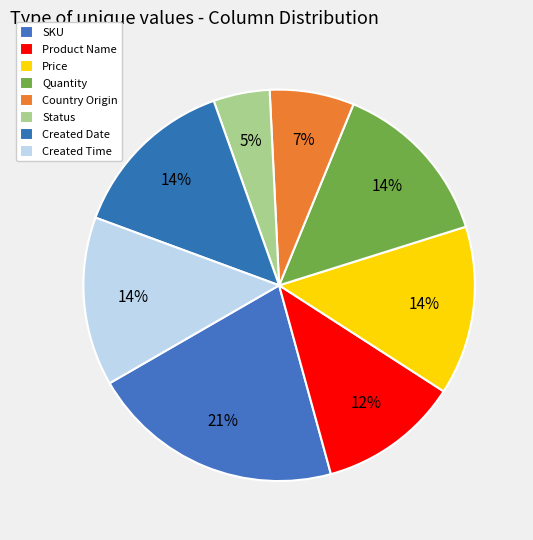

What percentage is the Created Date slice, to the nearest percent?

14%